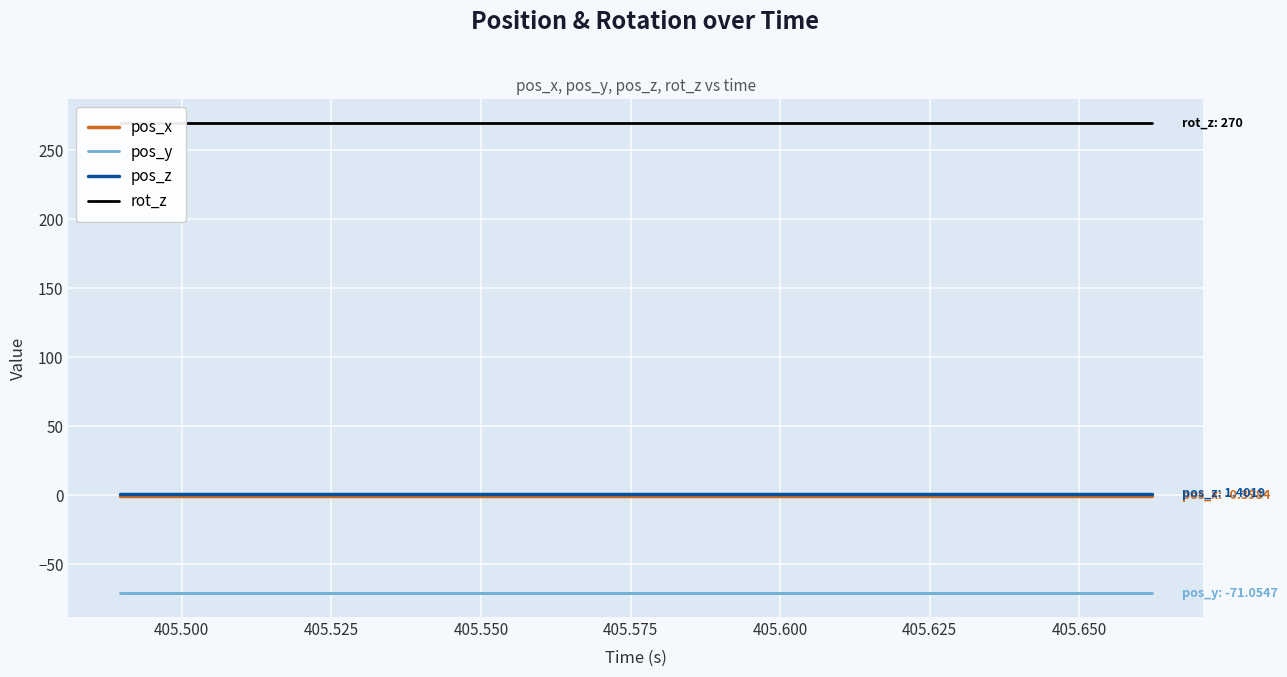

True or false: pos_y and pos_z cross at least once.

False